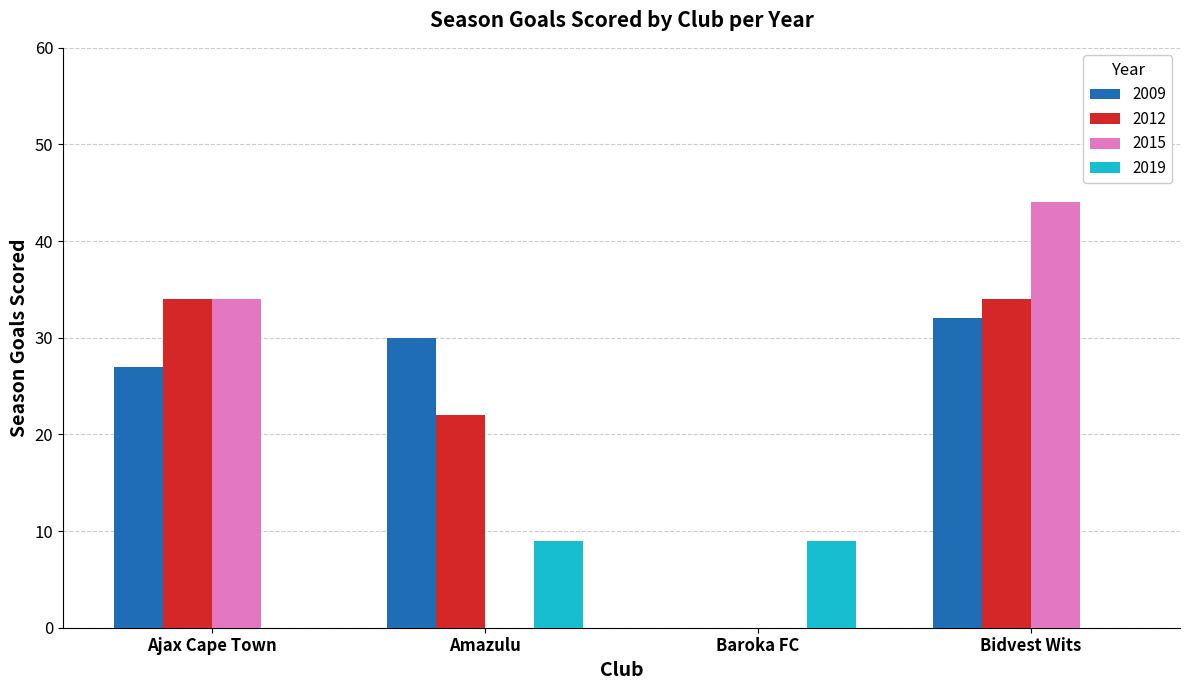

Reading right to left, list all the values displayed in this chart.

2009: Bidvest Wits=32	Baroka FC=0	Amazulu=30	Ajax Cape Town=27
2012: Bidvest Wits=34	Baroka FC=0	Amazulu=22	Ajax Cape Town=34
2015: Bidvest Wits=44	Baroka FC=0	Amazulu=0	Ajax Cape Town=34
2019: Bidvest Wits=0	Baroka FC=9	Amazulu=9	Ajax Cape Town=0